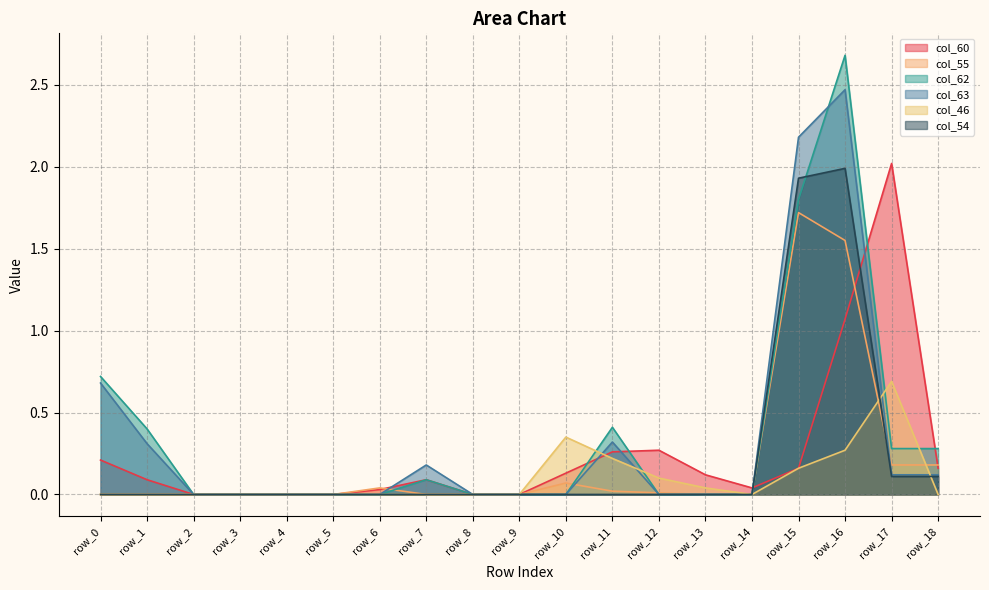

How many lines are shown in the chart?

6